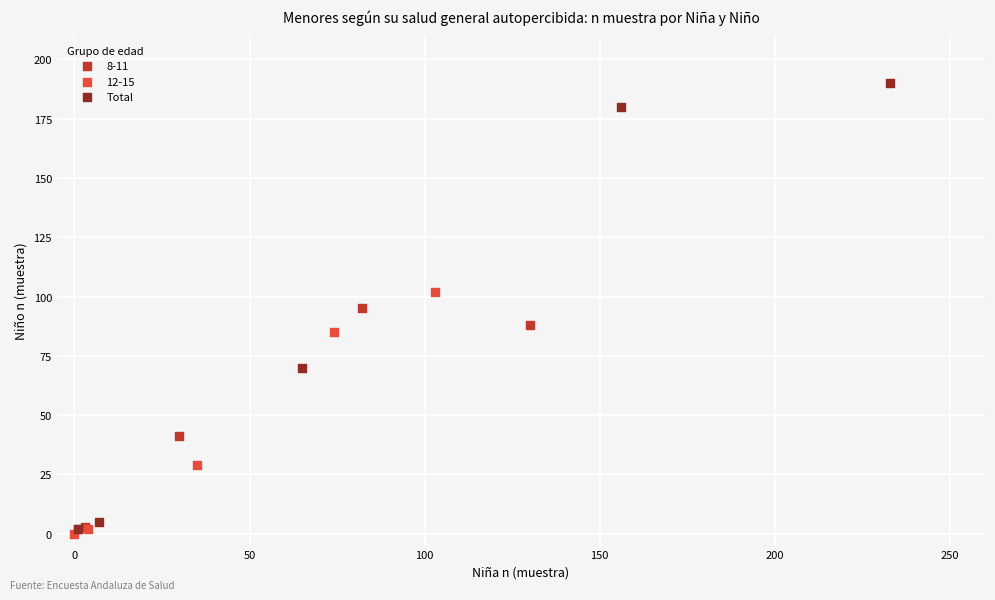

Which series reaches the maximum Y coordinate?

Total